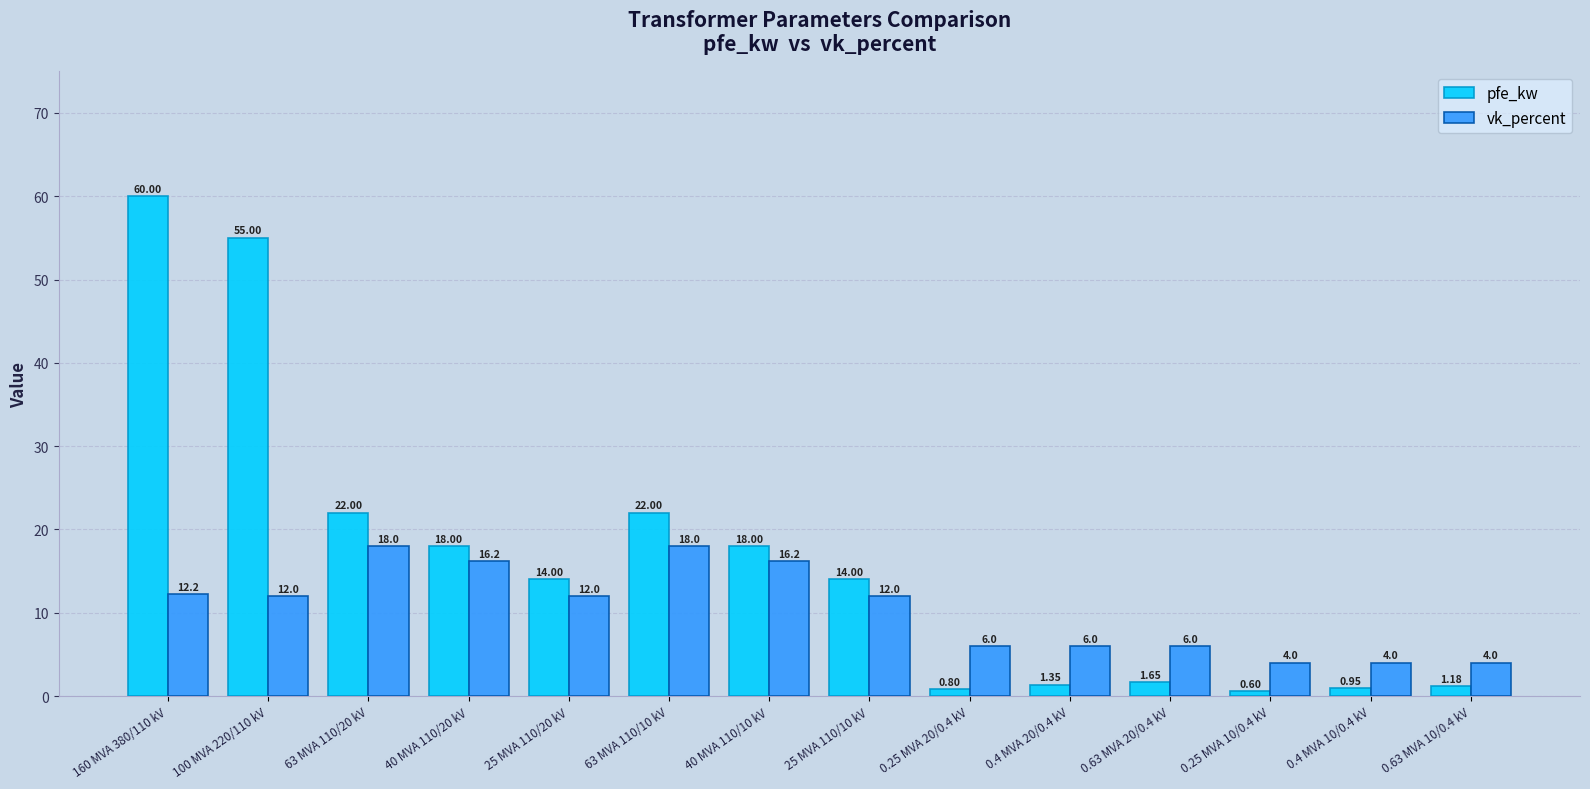

Which series changed the most between 160 MVA 380/110 kV and 25 MVA 110/10 kV?

pfe_kw